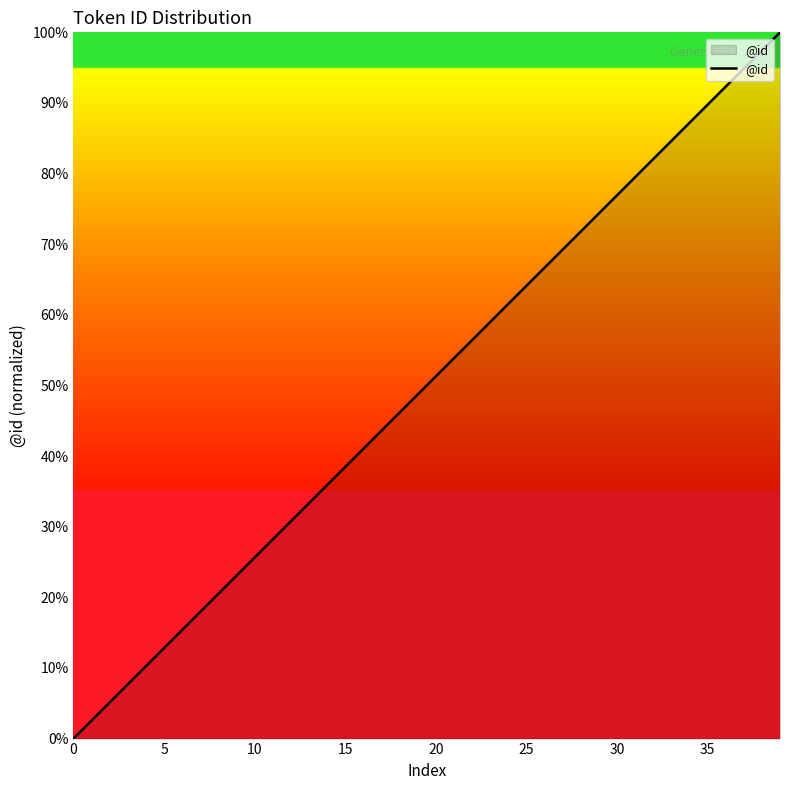

What is the difference between the maximum and minimum values?

100.0